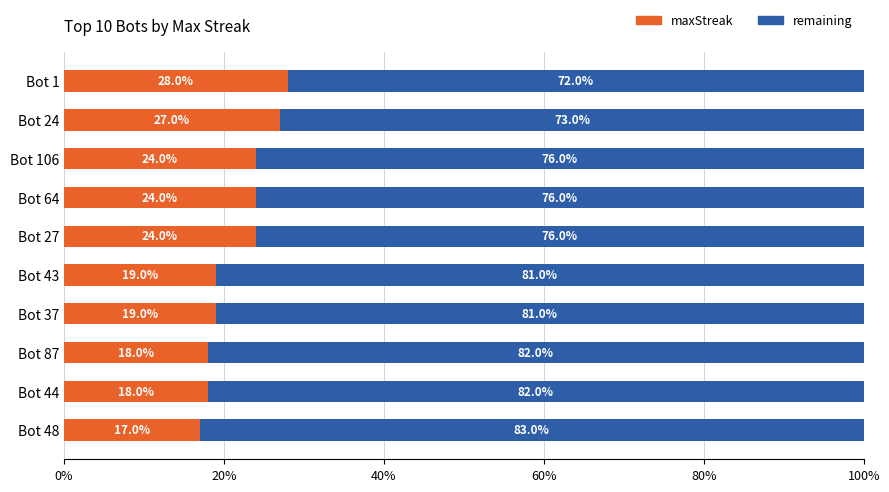

What is the lowest value of the maxStreak series?

17.0